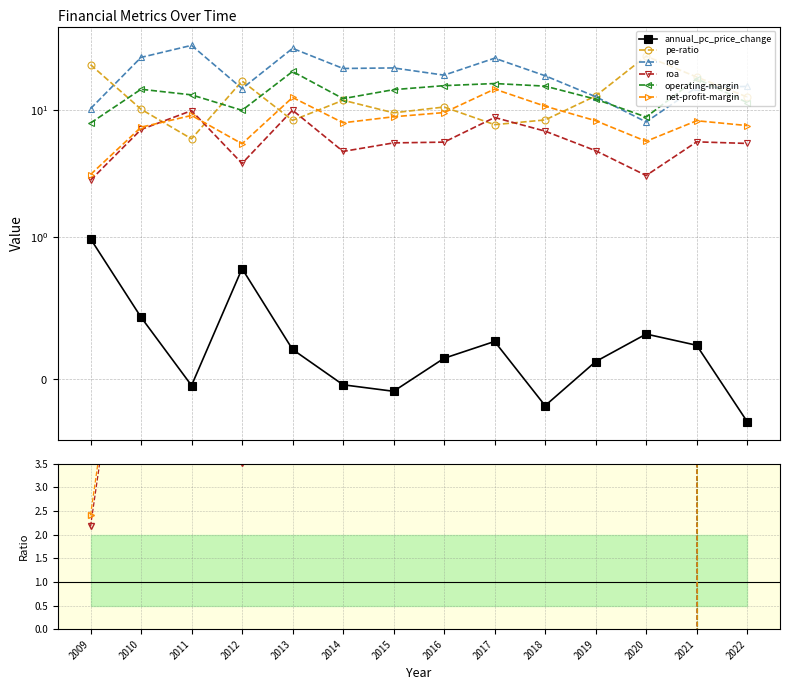

What are all the series names shown in the legend?

annual_pc_price_change, pe-ratio, roe, roa, operating-margin, net-profit-margin